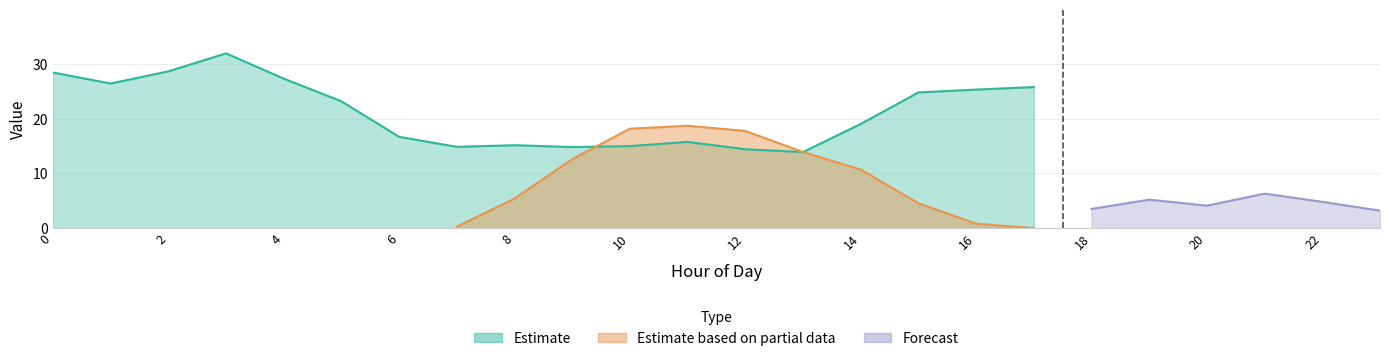

At which label is Estimate based on partial data closest to 9?

14